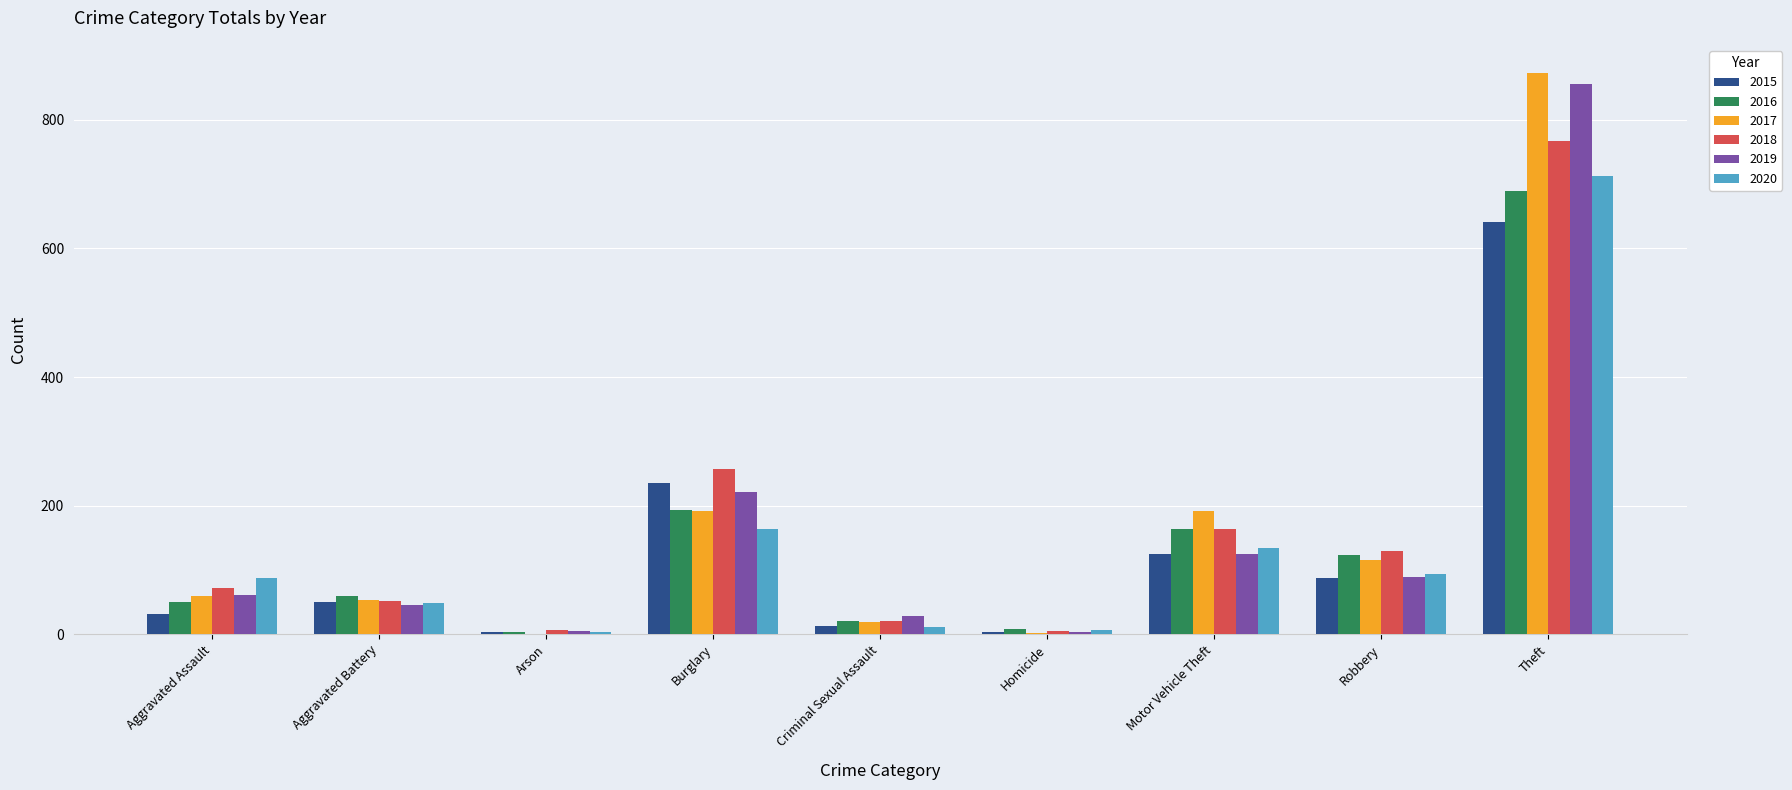

True or false: 2018 has a value of 20 at Criminal Sexual Assault.

True